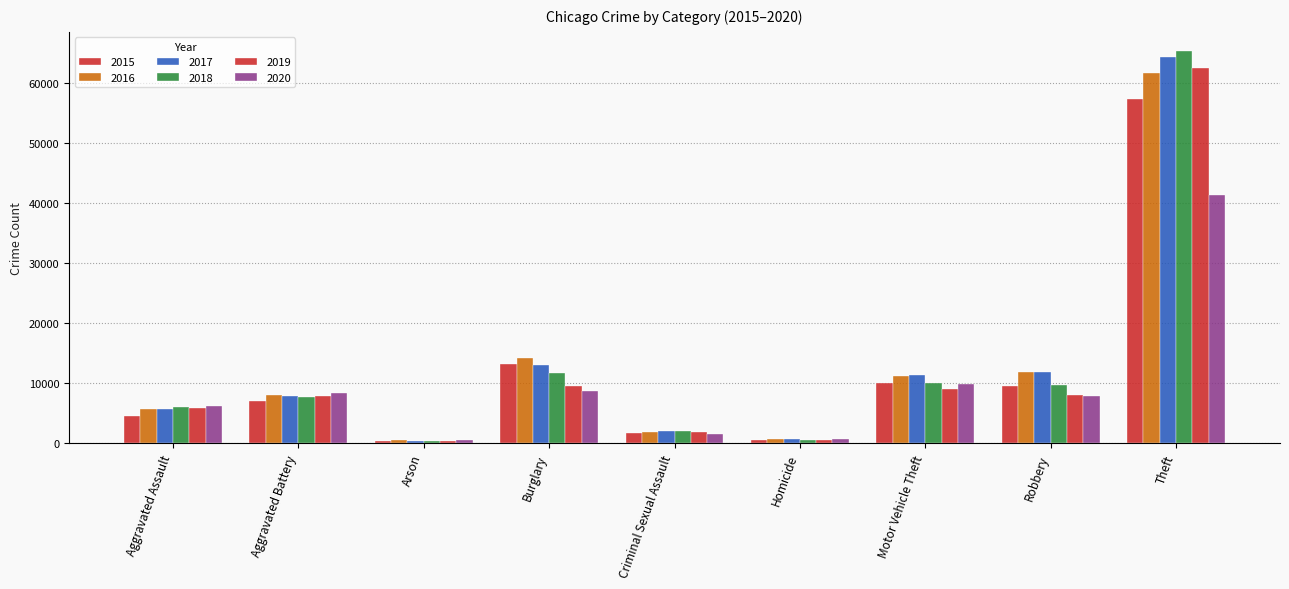

What is the difference between the maximum and minimum values in the 2019 series?

62122